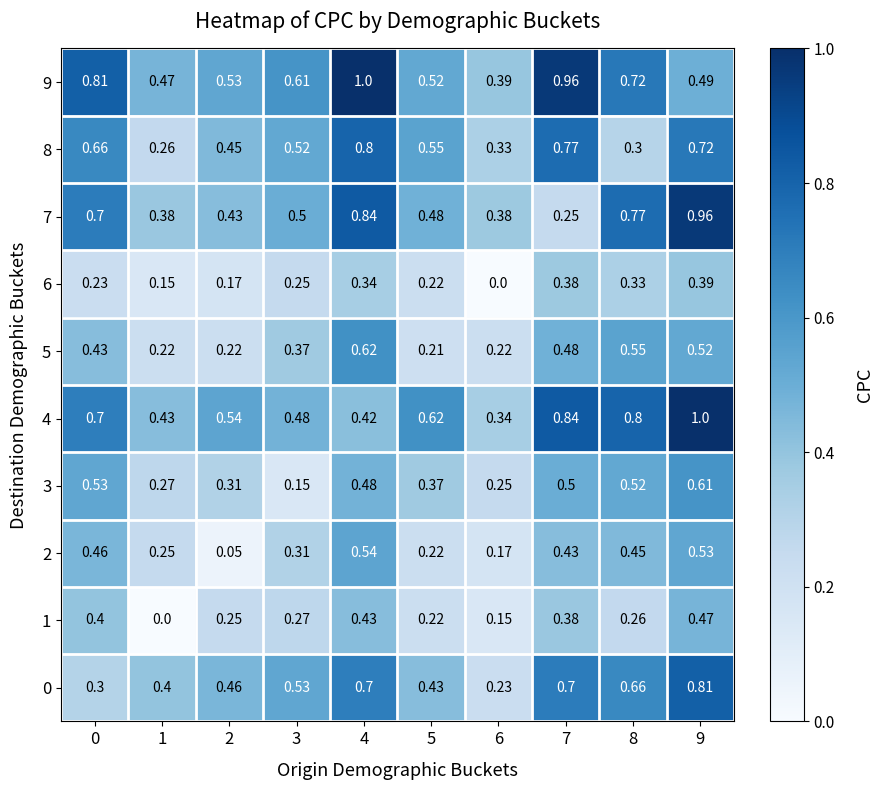

Is the value of 9 at 4 greater than the value of 8 at 6?

Yes